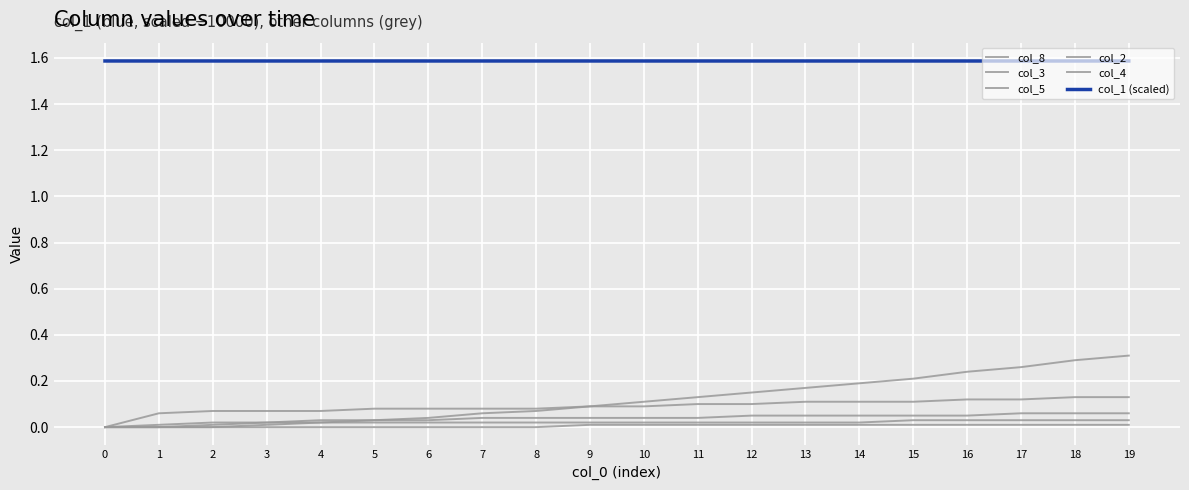

Does the chart display data point markers on the line(s)?

No